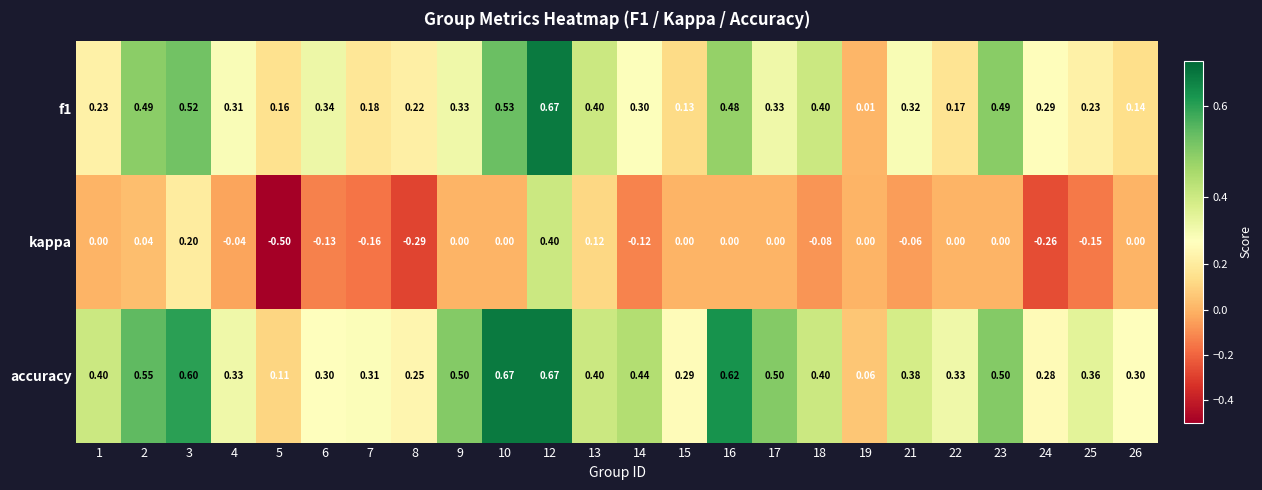

Between 5 and 12, which series saw the biggest shift?

kappa